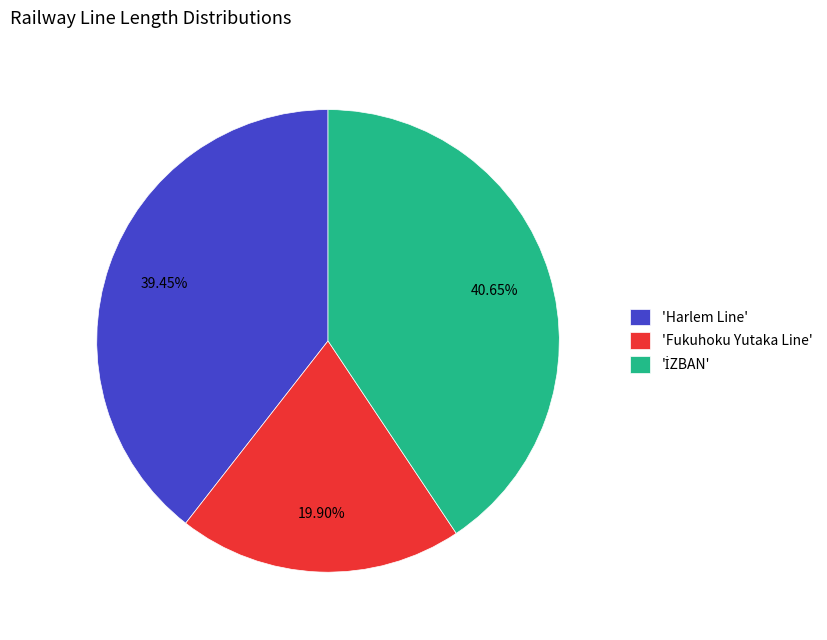

Is the sum of 'Harlem Line' and 'Fukuhoku Yutaka Line' greater than half?

Yes